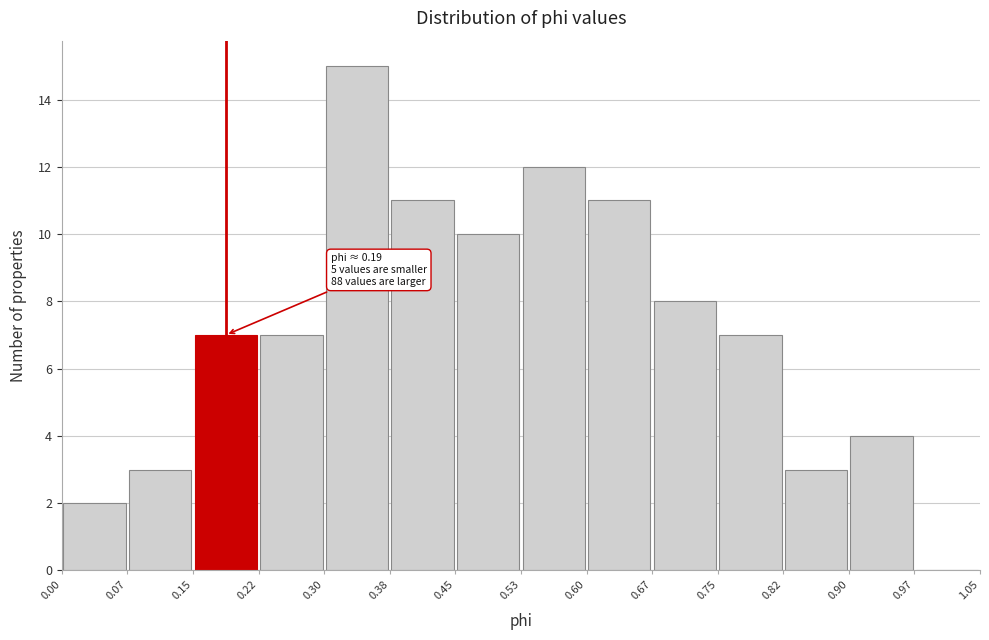

Over which range of the x-axis is the bar tallest?

0.30 to 0.38